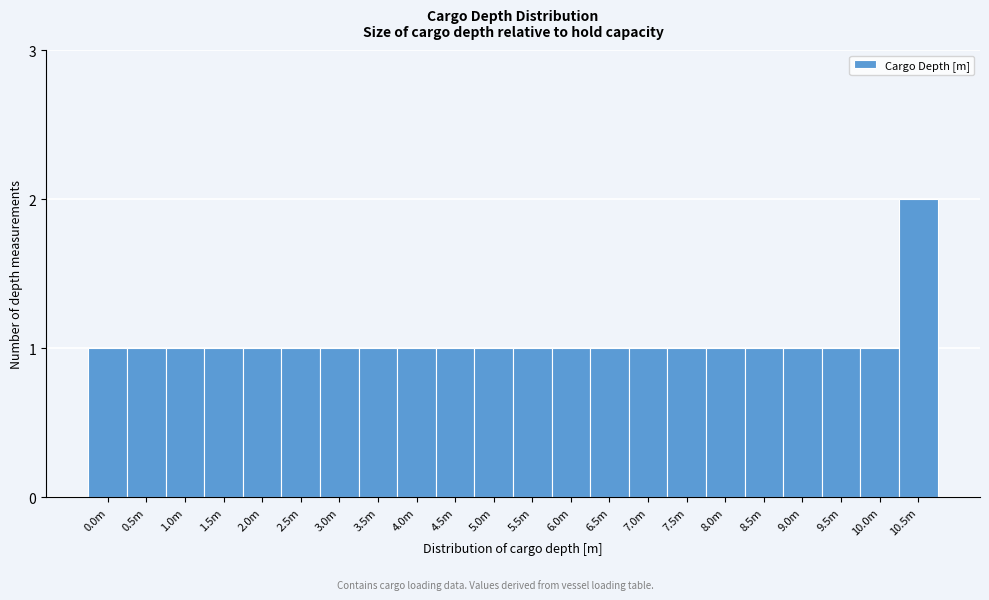

Reading right to left, what are all the values shown in this chart?

10.5m=2	10.0m=1	9.5m=1	9.0m=1	8.5m=1	8.0m=1	7.5m=1	7.0m=1	6.5m=1	6.0m=1	5.5m=1	5.0m=1	4.5m=1	4.0m=1	3.5m=1	3.0m=1	2.5m=1	2.0m=1	1.5m=1	1.0m=1	0.5m=1	0.0m=1